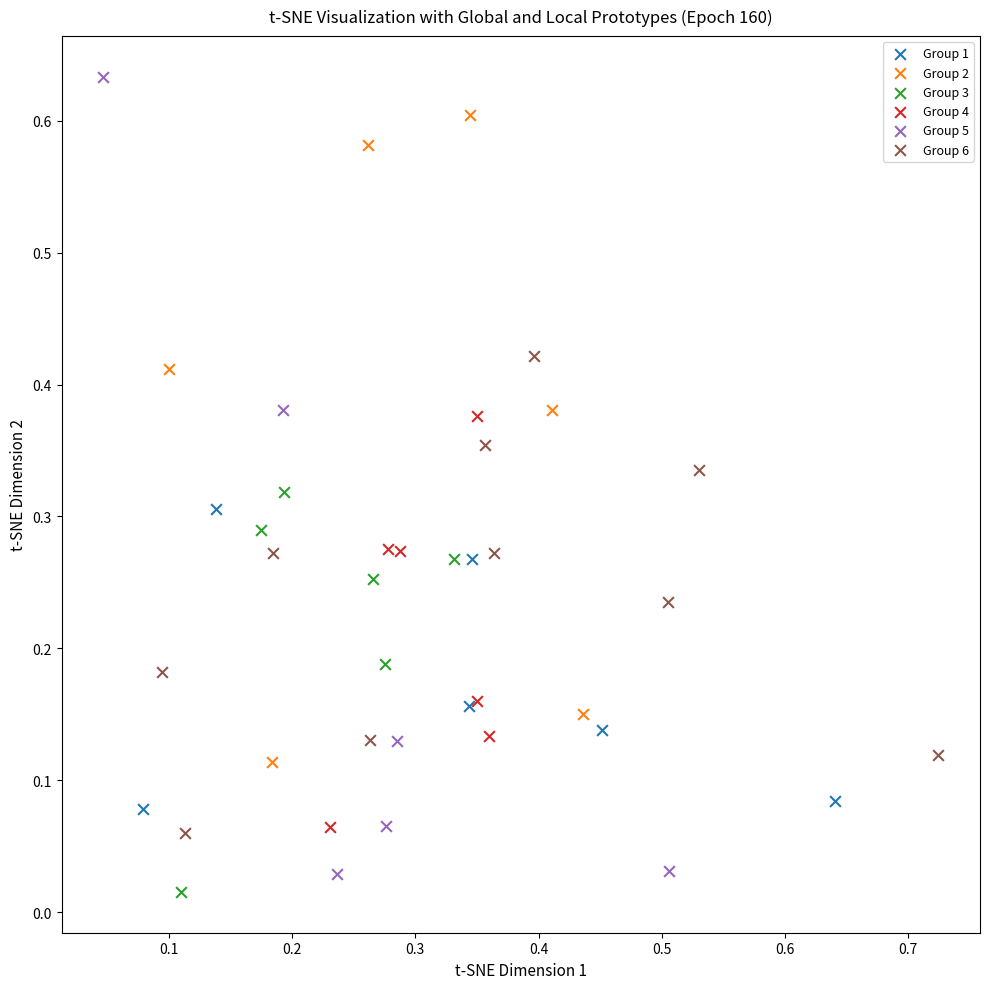

Which series reaches the maximum Y coordinate?

Group 5